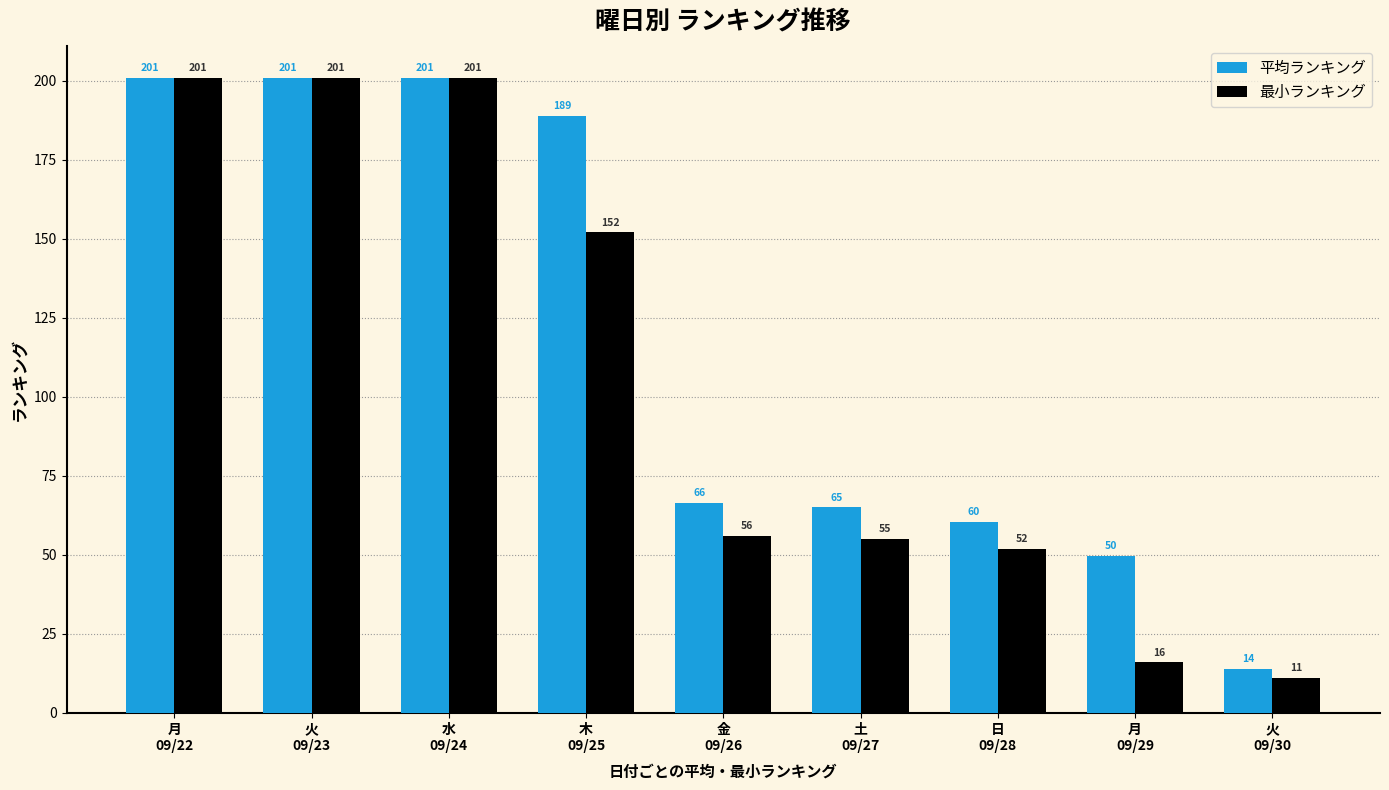

Rank the series by their average value, from highest to lowest.

平均ランキング, 最小ランキング